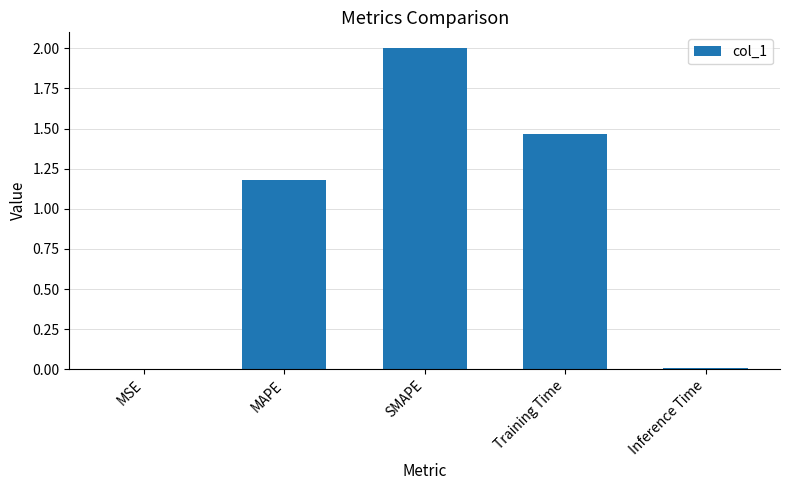

How many categories are shown in the chart?

5